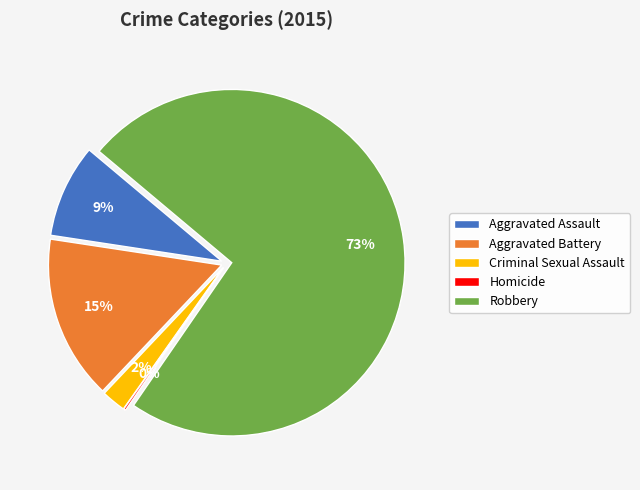

To the nearest percent, what portion does Aggravated Battery represent?

15%